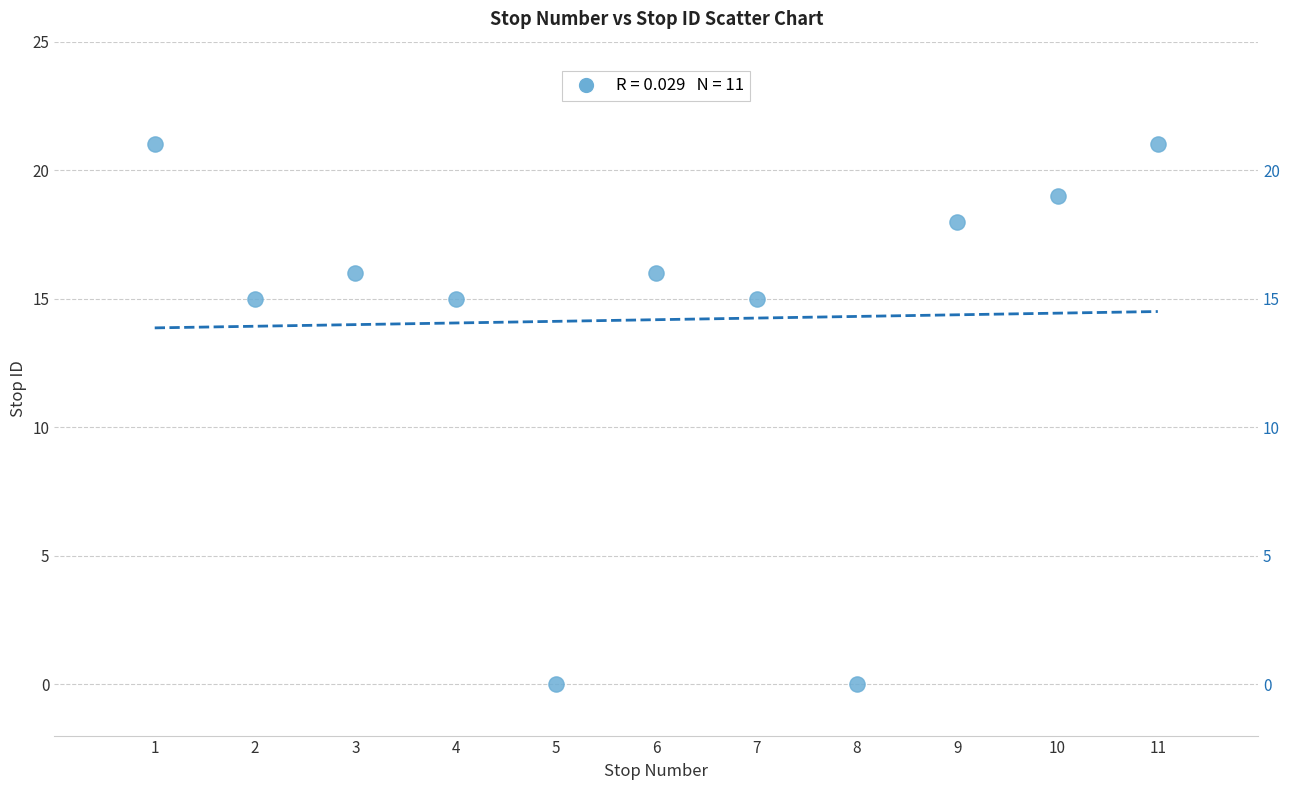

What is the range of Y values (max minus min)?

21